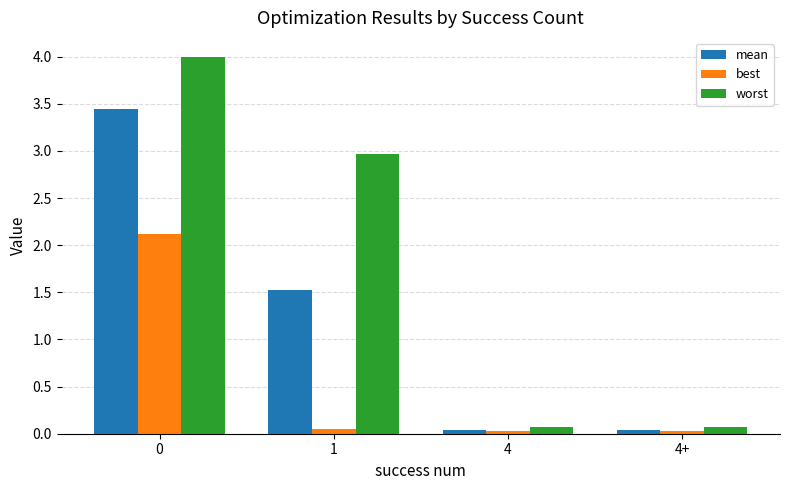

What are all the series names shown in the legend?

mean, best, worst